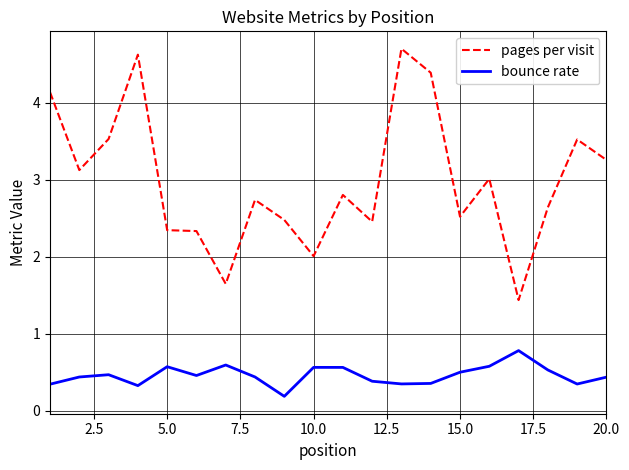

Is this an area chart (filled region under the line)?

No